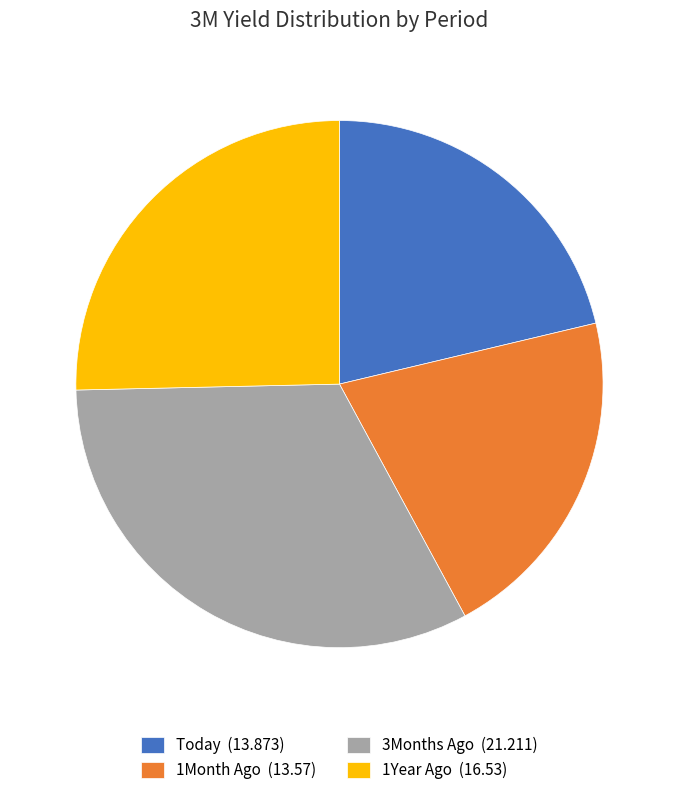

Is there a majority slice in this chart?

No